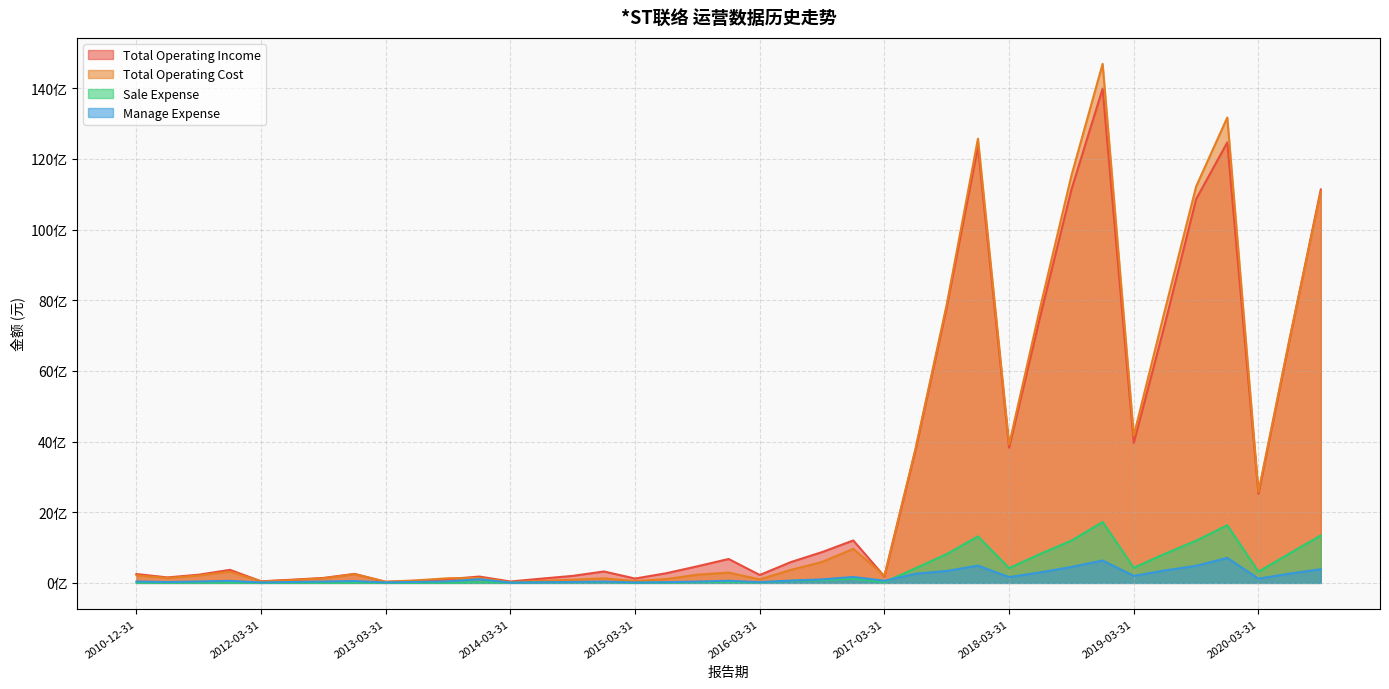

What is the difference between the second highest and minimum values in the SALE_EXPENSE series?

1631037528.3